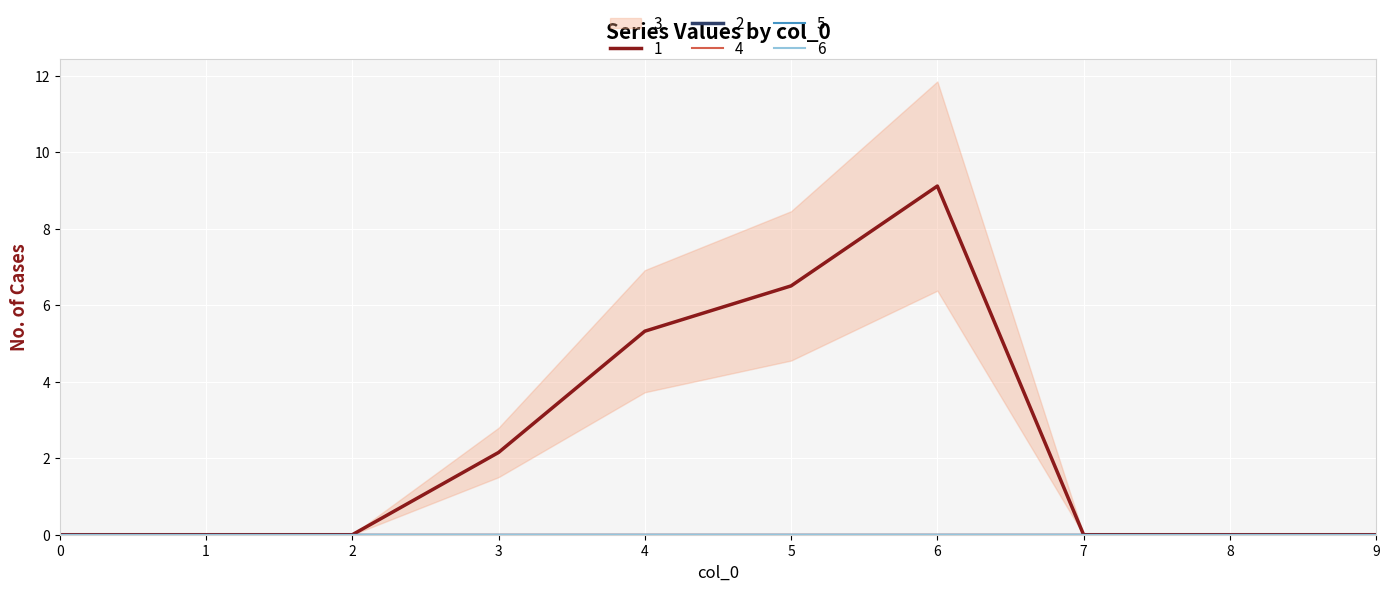

True or false: 2 and 6 intersect in this chart.

False